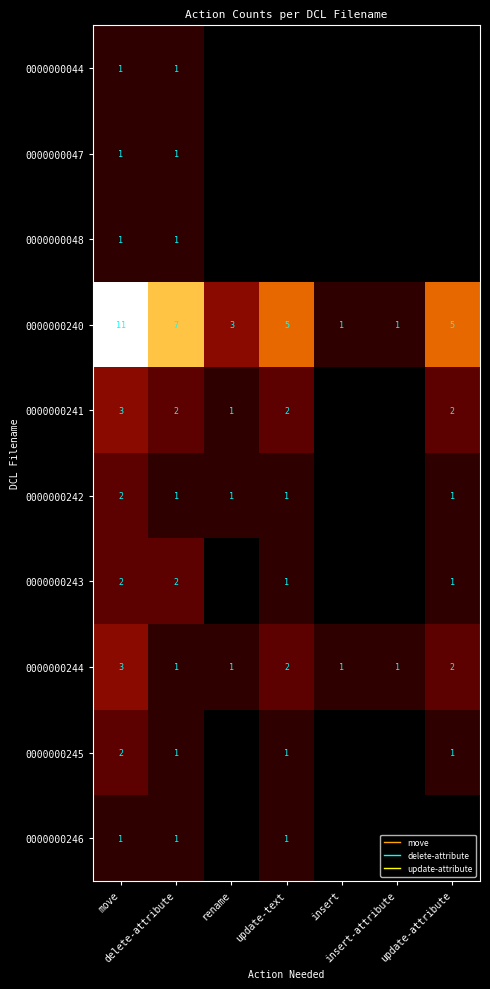

What is the difference between the 0000000048 values at update-text and move?

1